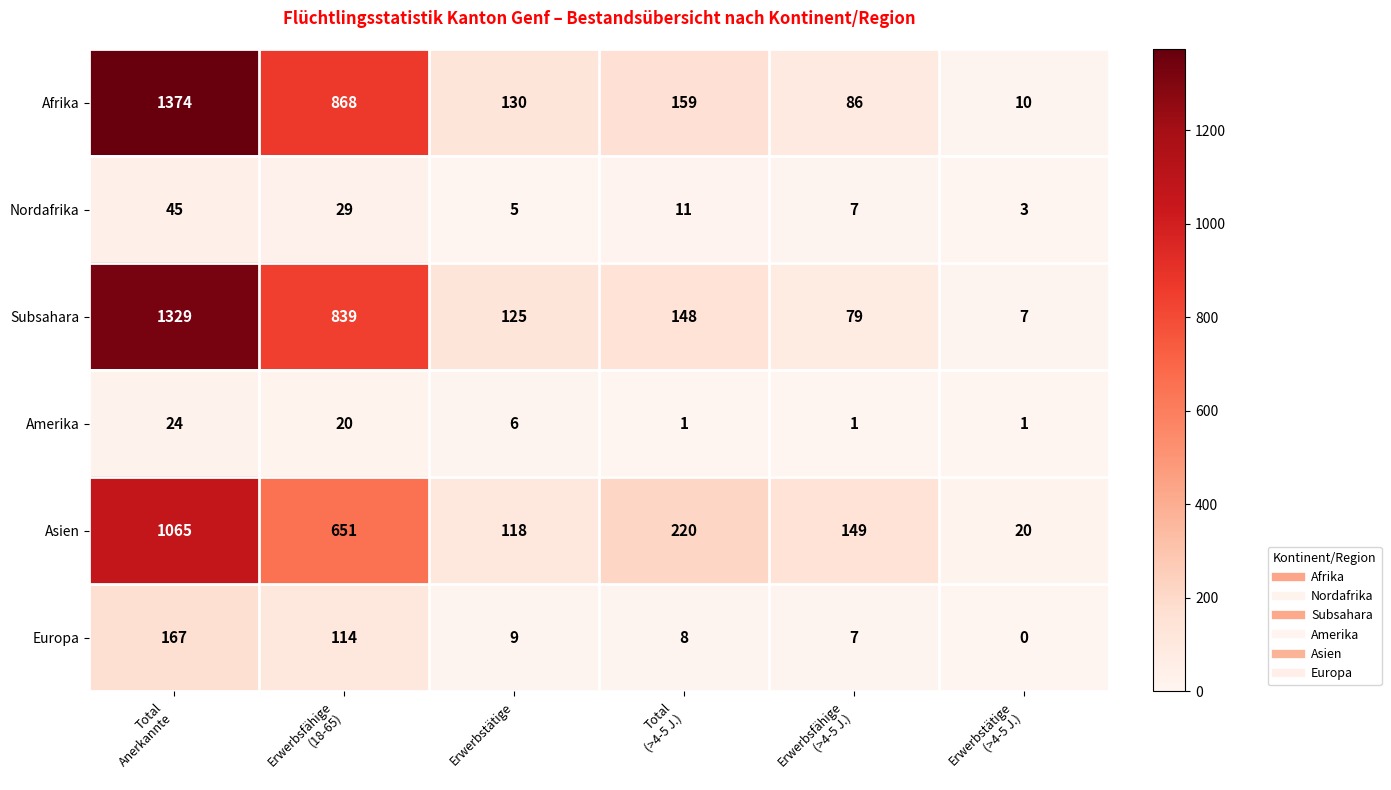

What is the minimum value for Nordafrika?

3